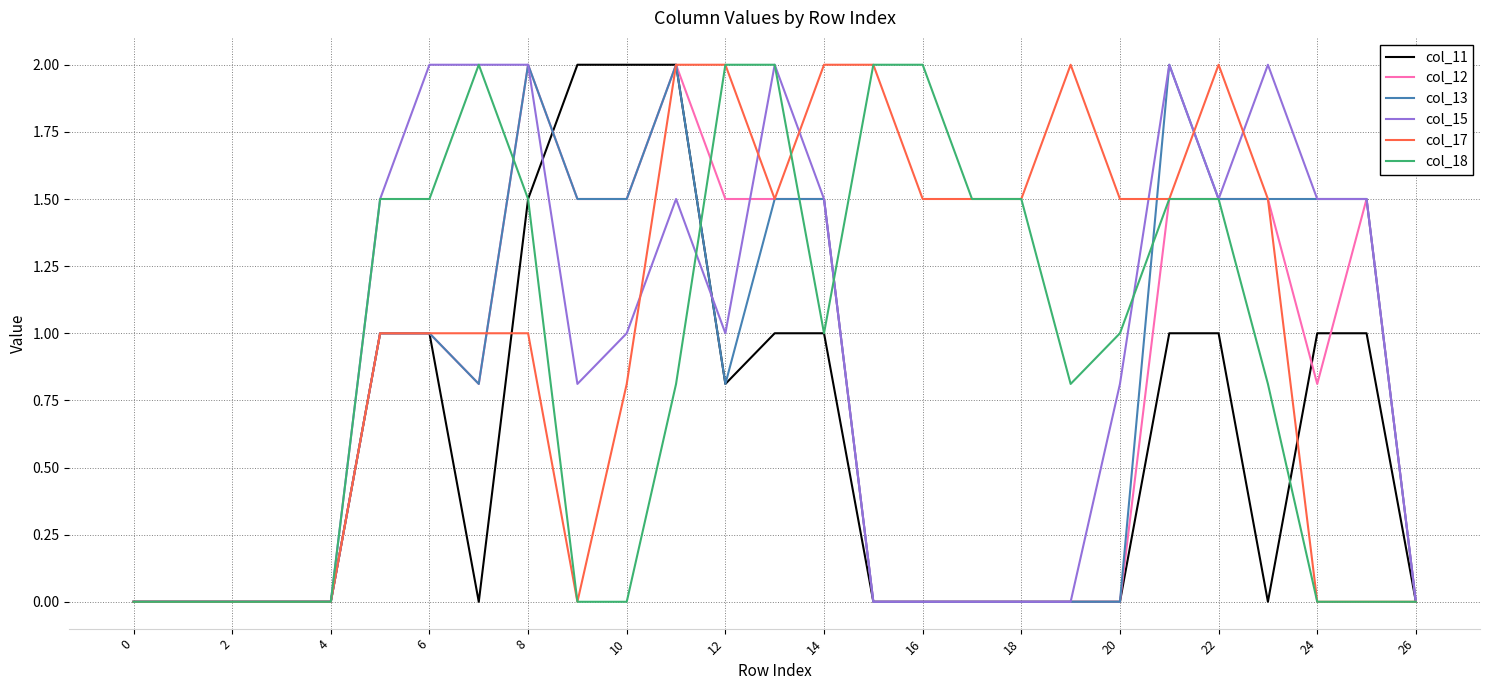

Which series has the largest total across all categories?

col_17